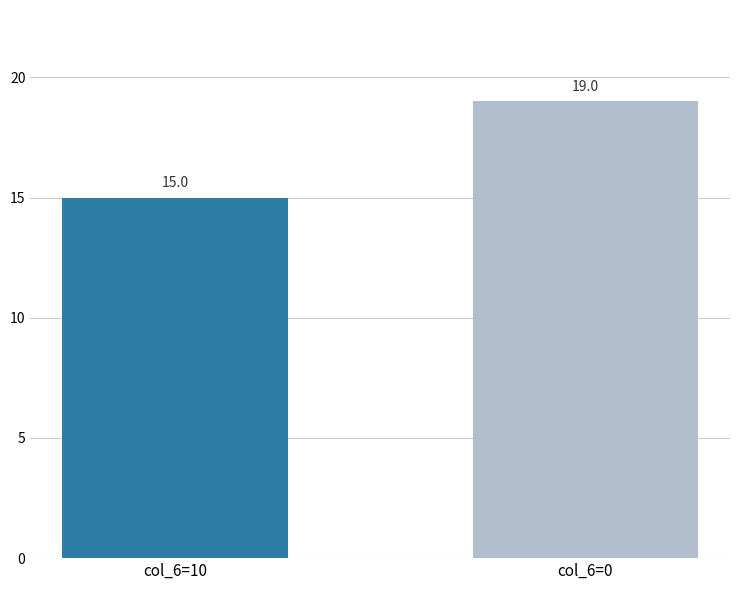

What is the change in value from col_6=10 to col_6=0?

+4